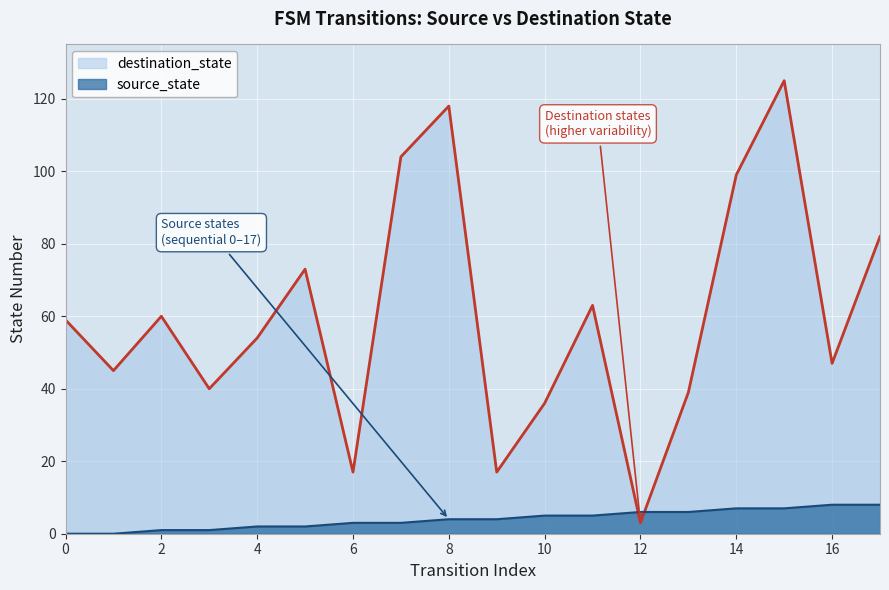

How many lines are shown in the chart?

2